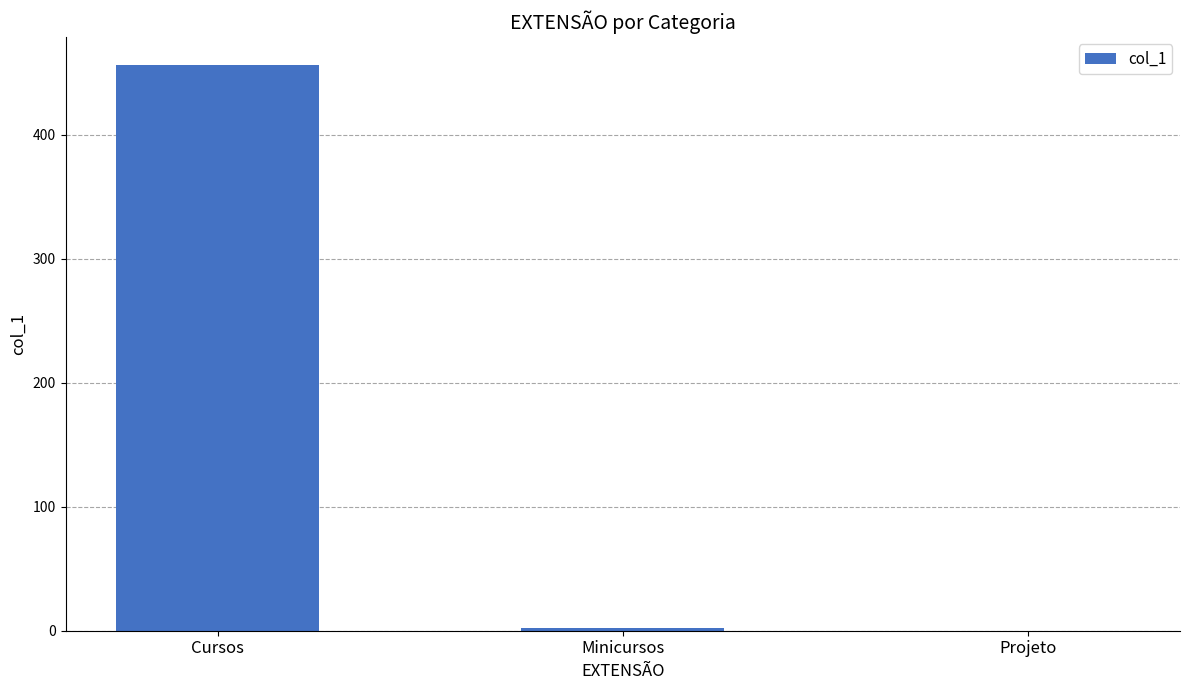

Are the bars horizontal?

No